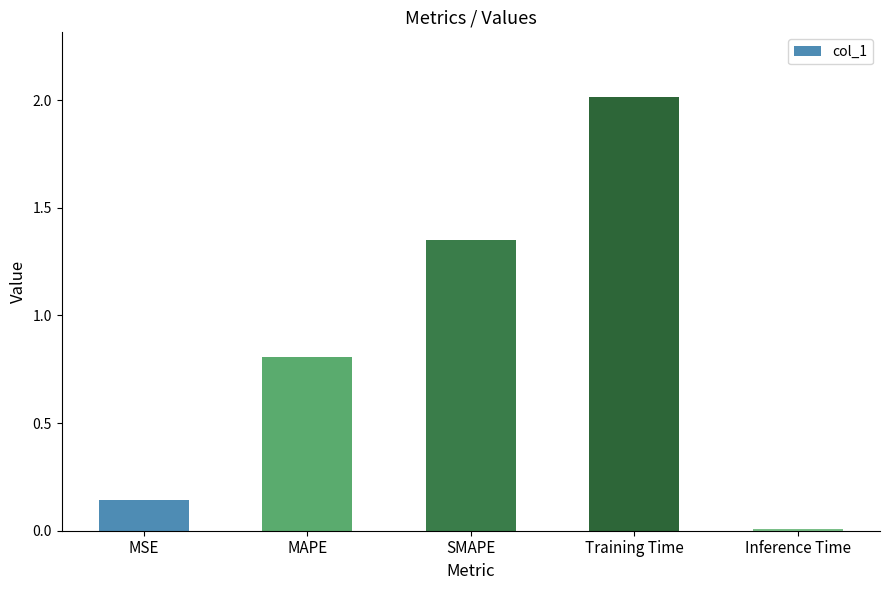

What is the average value?

0.9